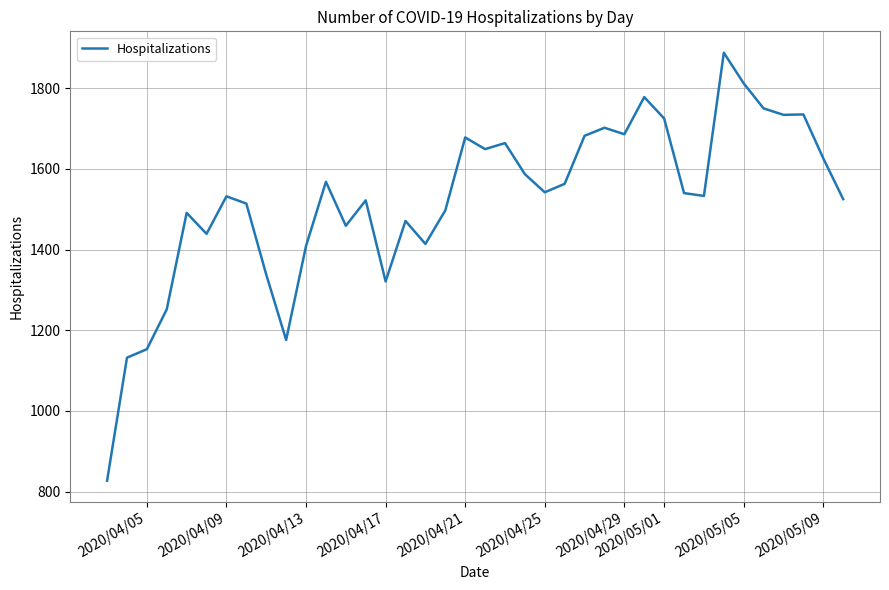

What is the difference between the maximum and minimum values?

1061